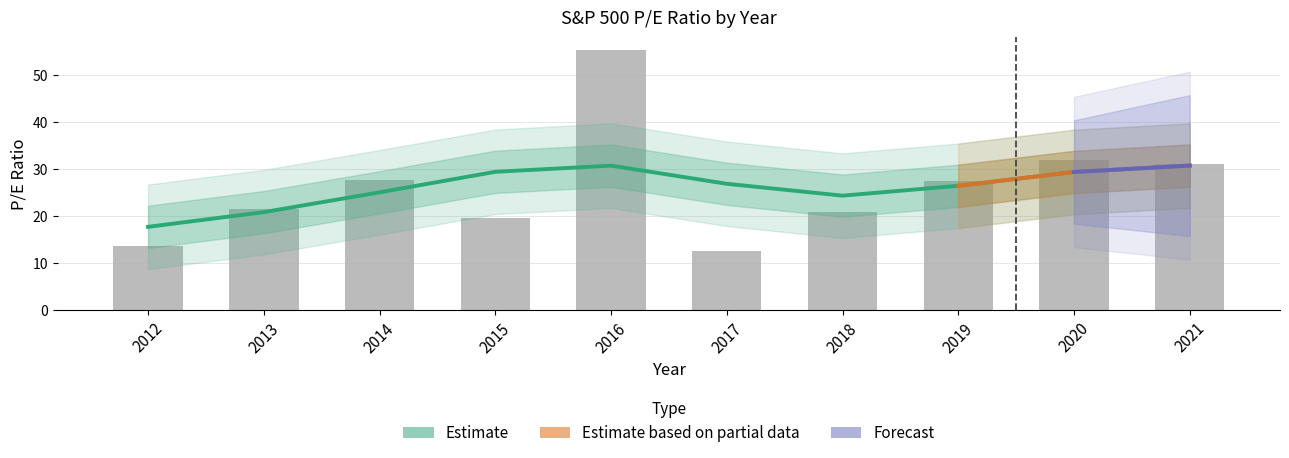

Reading left to right, extract all data points from this chart.

2021=31.0	2020=31.9	2019=27.5	2018=20.8	2017=12.5	2016=55.3	2015=19.7	2014=27.7	2013=21.6	2012=13.7